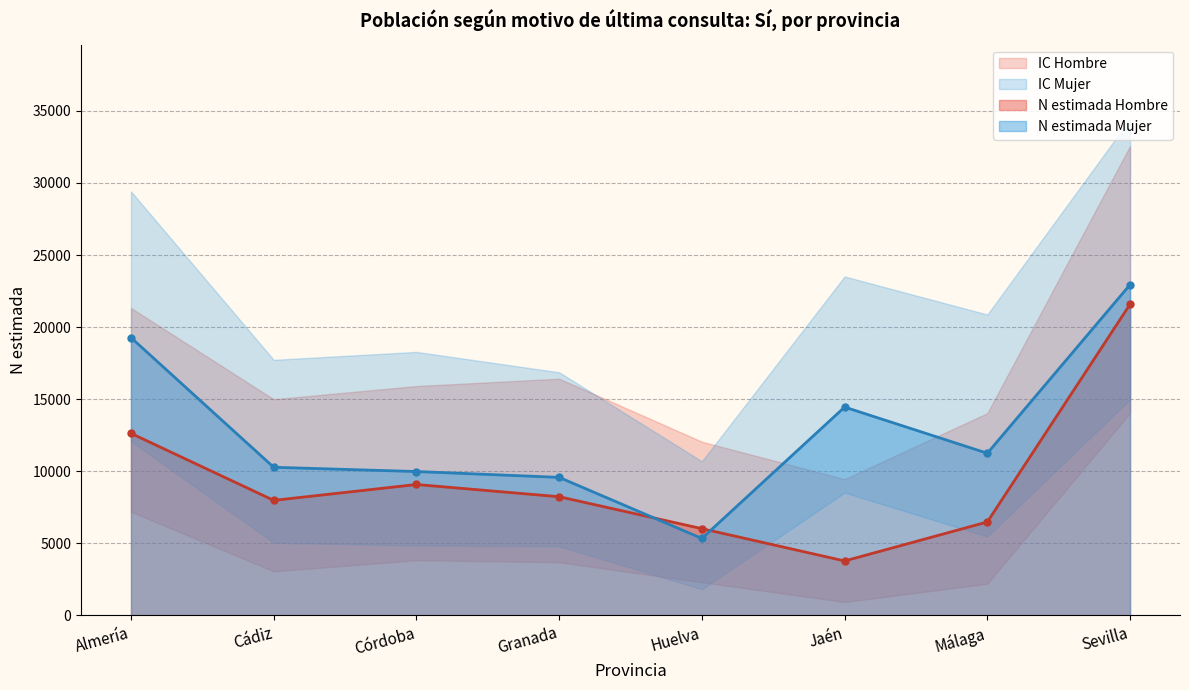

Between Jaén and Huelva, which is larger?

Huelva